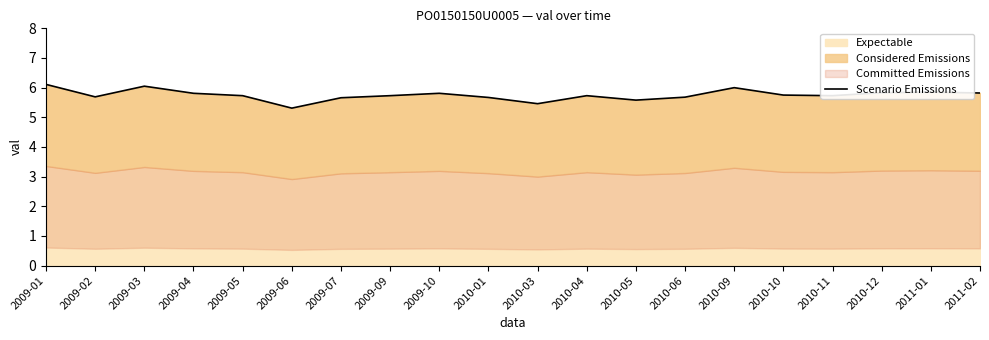

Where is the first local minimum?

2009-02